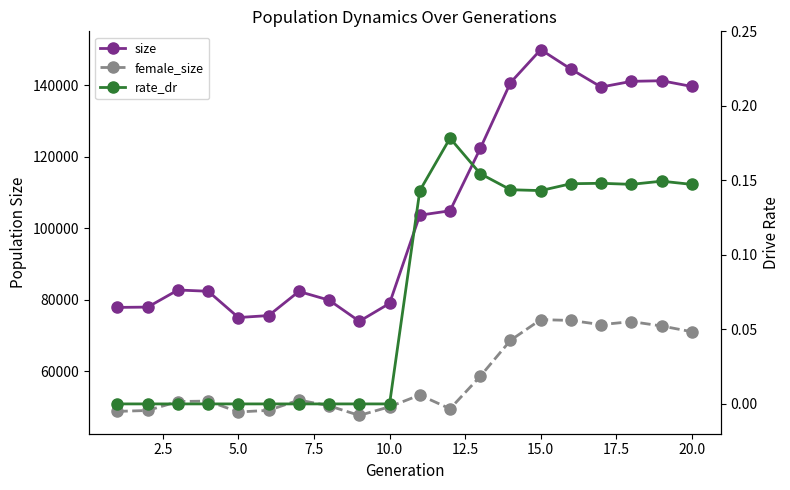

What is the average value of the female_size series?

58396.1